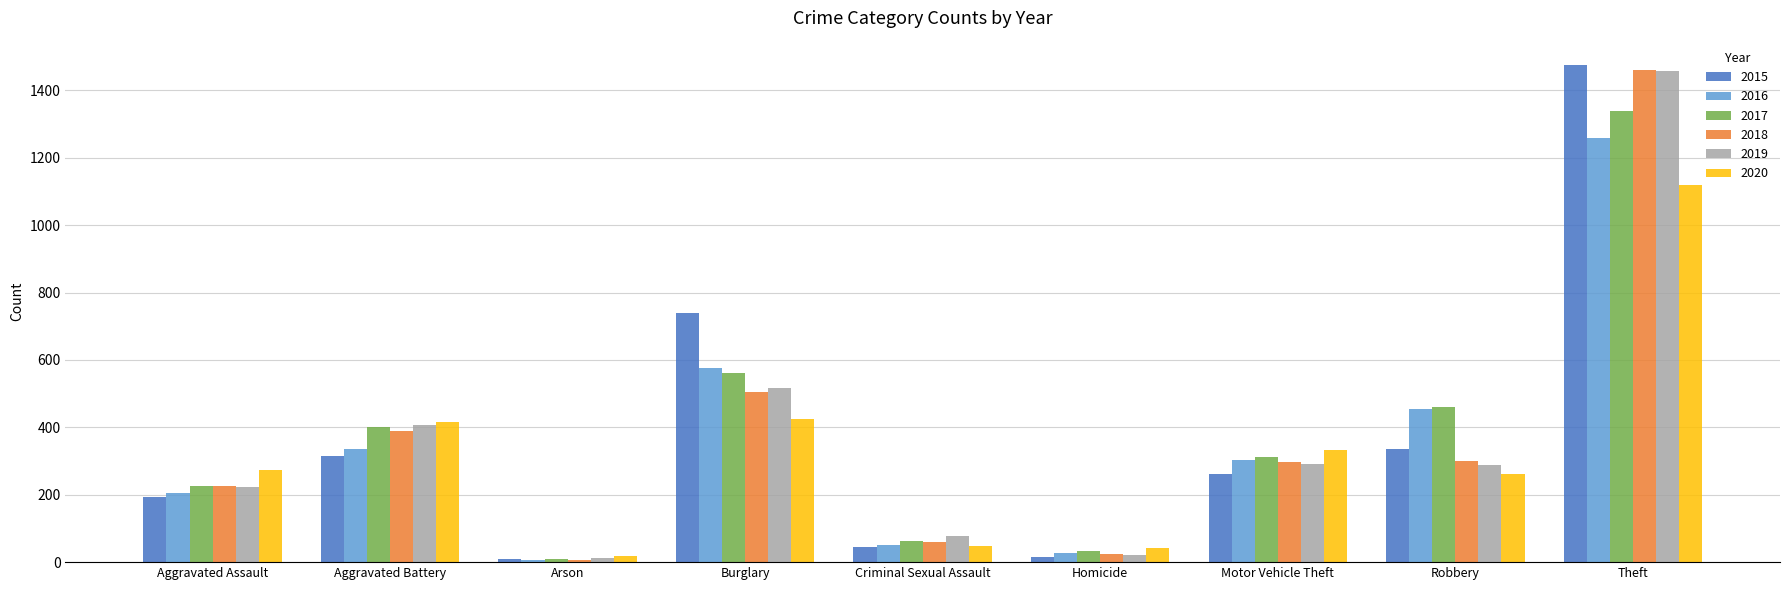

Is it true that 2020 equals 1120 at Theft?

True